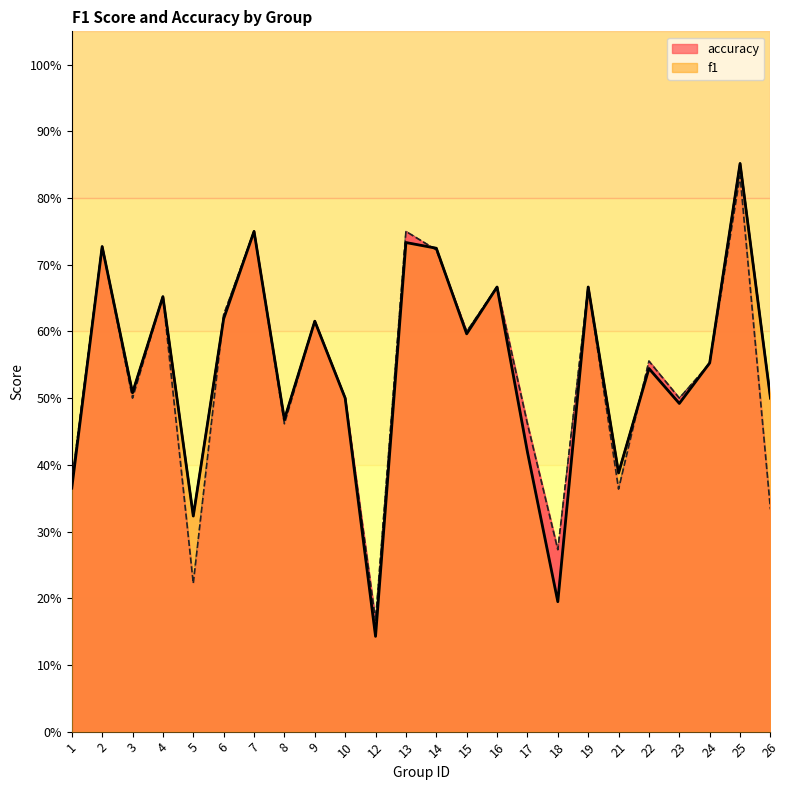

Reading right to left, transcribe all the data shown in this chart.

f1: 0.5	0.9	0.6	0.5	0.5	0.4	0.7	0.2	0.4	0.7	0.6	0.7	0.7	0.1	0.5	0.6	0.5	0.8	0.6	0.3	0.7	0.5	0.7	0.4
accuracy: 0.3	0.8	0.6	0.5	0.6	0.4	0.7	0.3	0.5	0.7	0.6	0.7	0.8	0.2	0.5	0.6	0.5	0.8	0.6	0.2	0.7	0.5	0.7	0.4